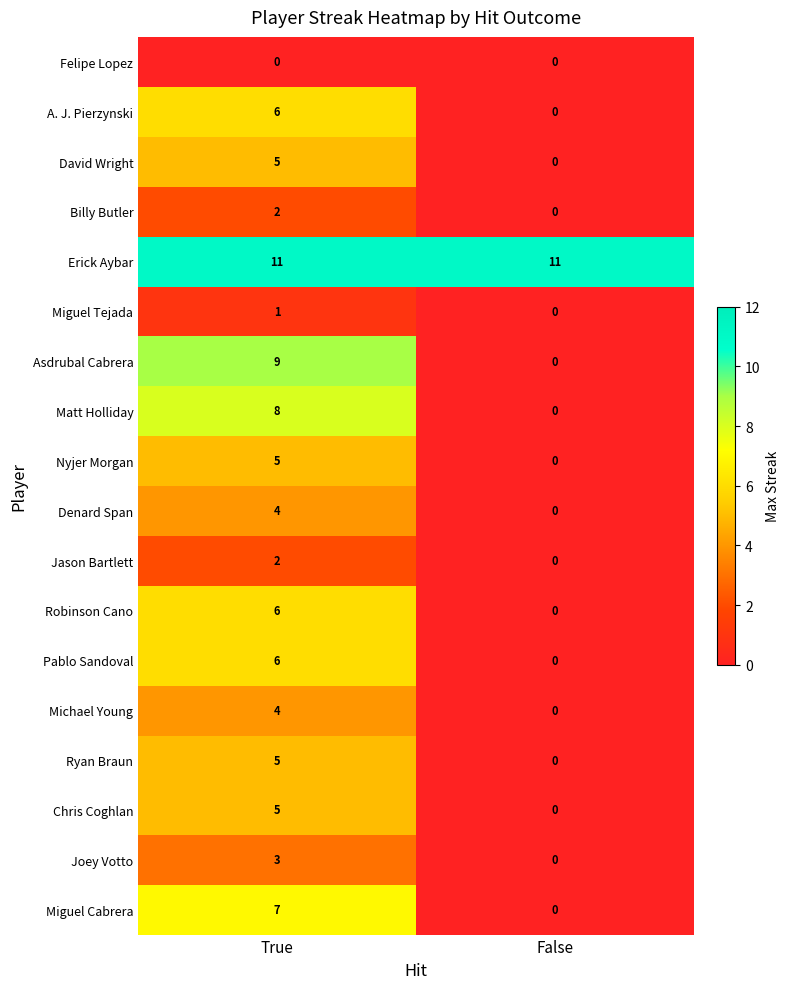

At which label is Miguel Tejada closest to 0?

False